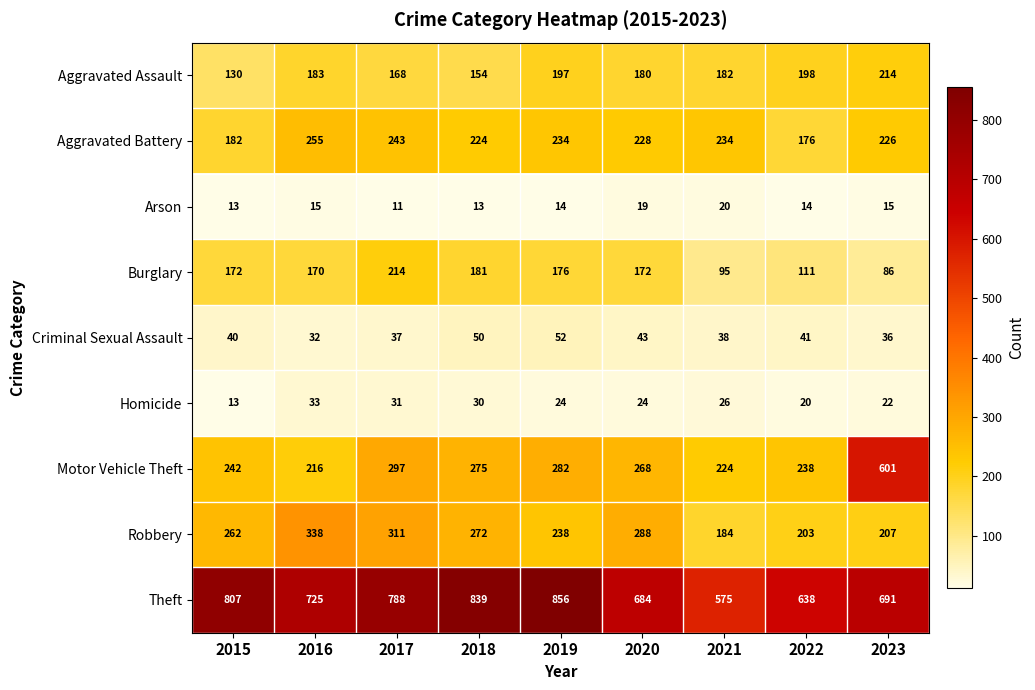

Which label corresponds to the largest value in the chart?

2019